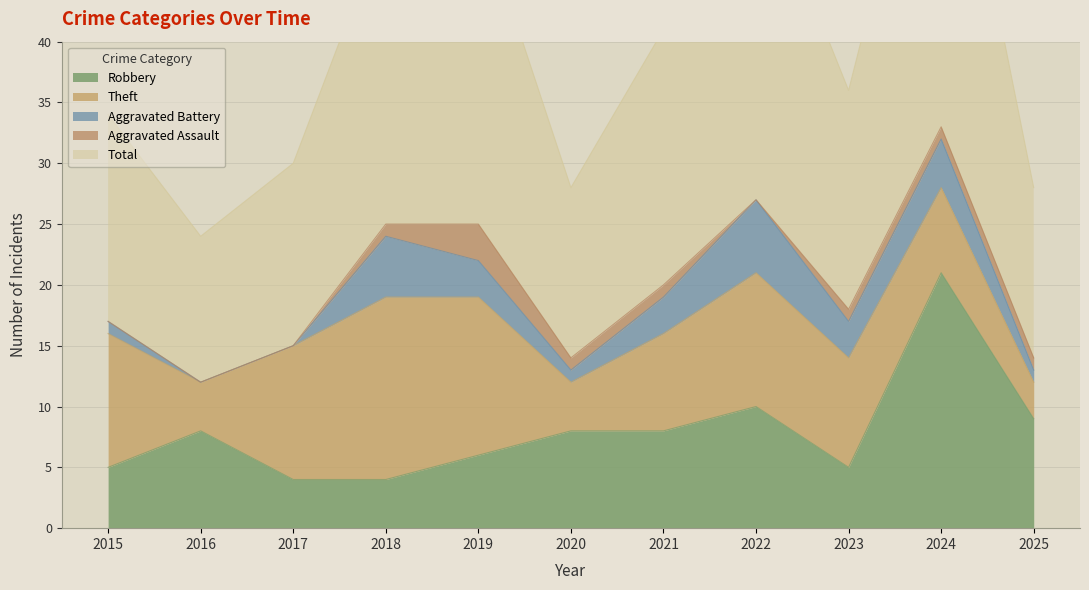

At which label does Theft reach its minimum?

2025